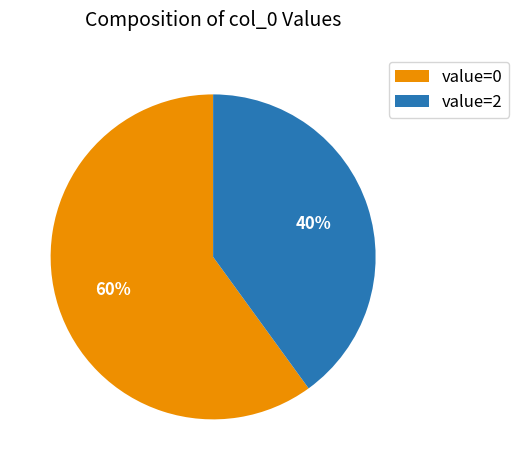

Is there any slice that represents more than half of the pie?

Yes